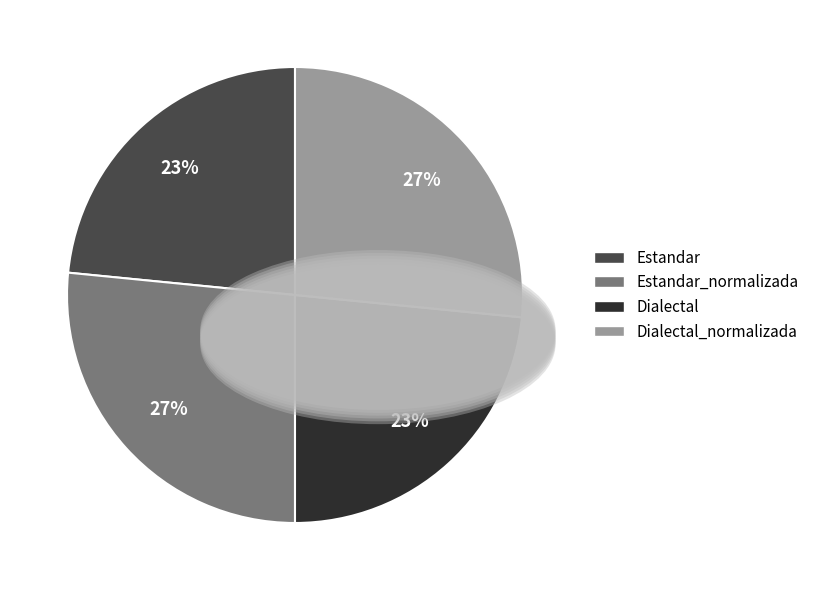

To the nearest percent, what is the average slice percentage?

25%